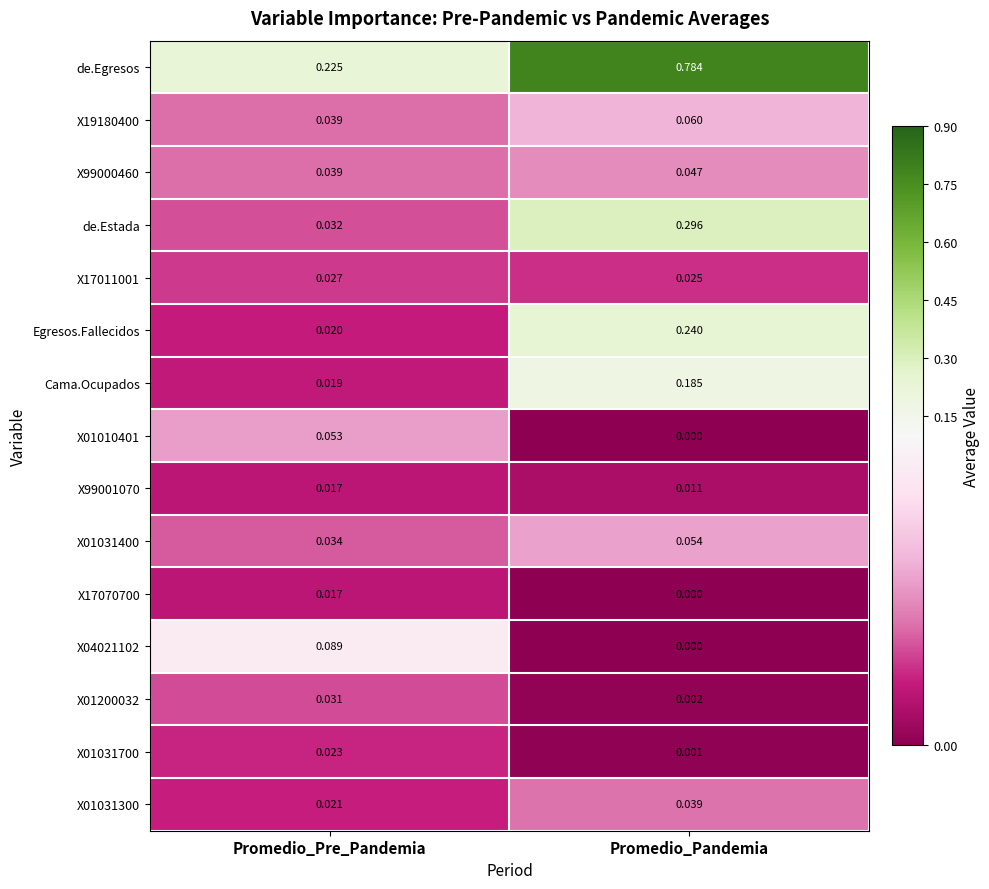

Rank the categories by X01031300 value from lowest to highest.

Promedio_Pre_Pandemia, Promedio_Pandemia